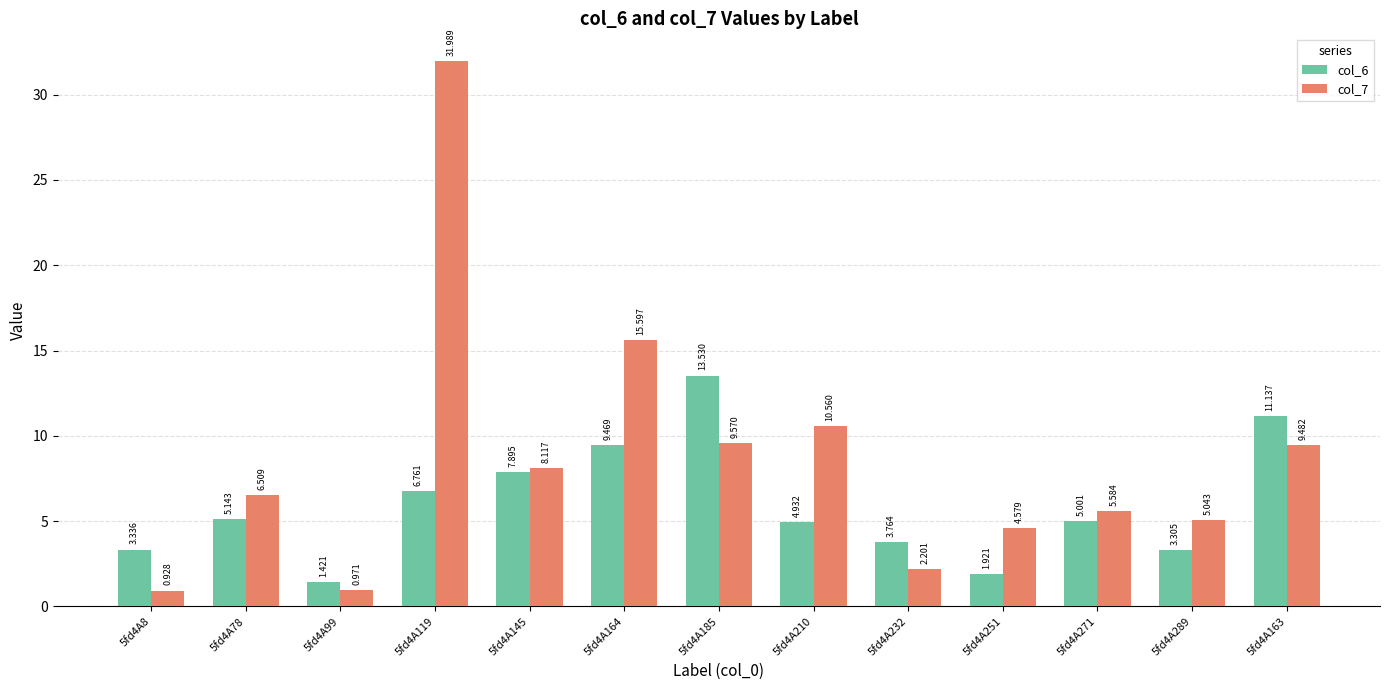

Is the value of col_7 at 5fd4A164 greater than the value of col_6 at 5fd4A232?

Yes